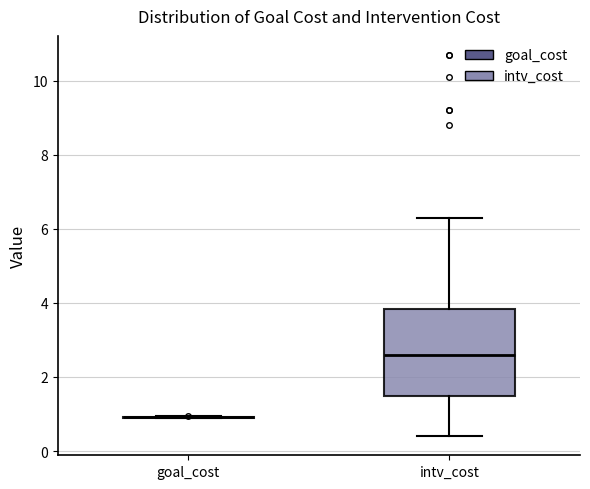

Comparing the boxes themselves (not the whiskers), which one is the tallest?

intv_cost